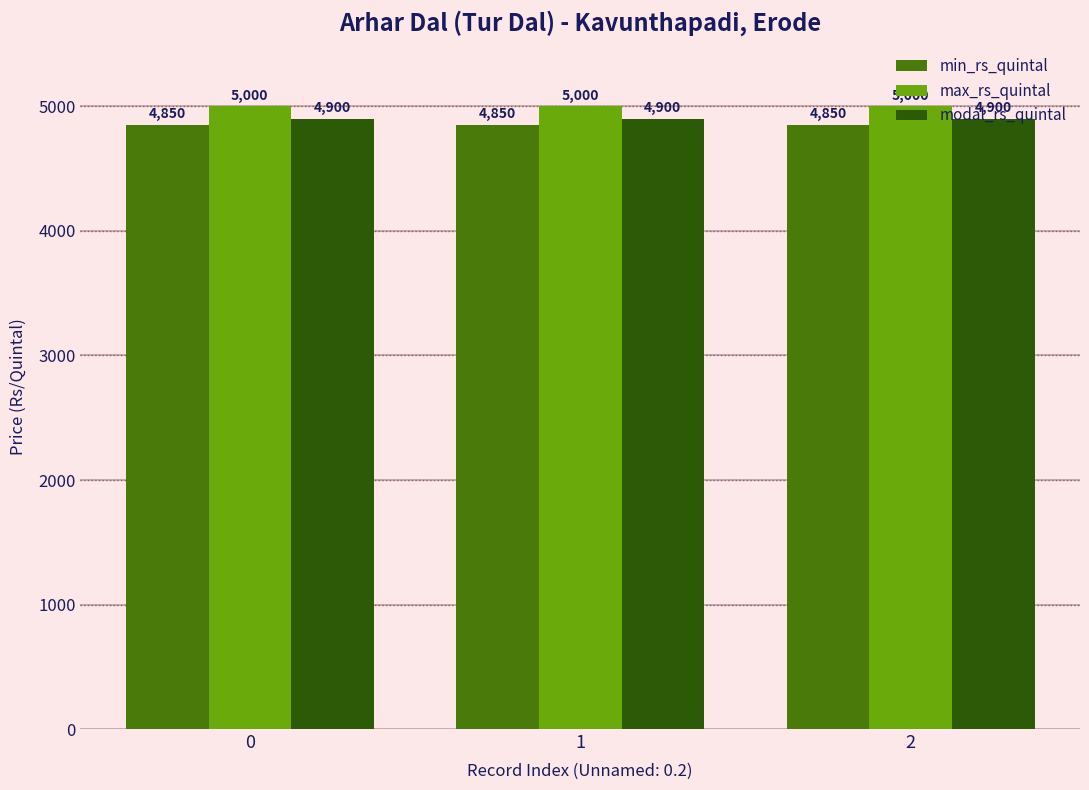

Reading right to left, what are all the values shown in this chart?

min_rs_quintal: 4850	4850	4850
max_rs_quintal: 5000	5000	5000
modal_rs_quintal: 4900	4900	4900